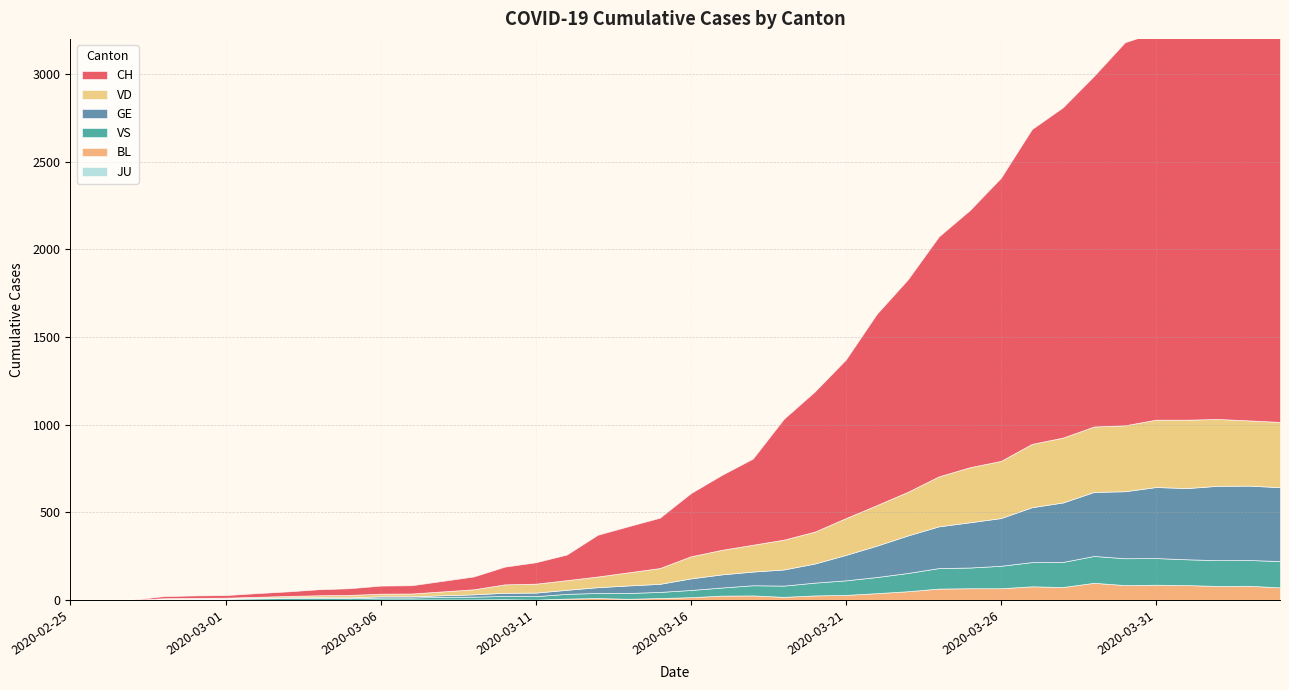

List the labels in order of VD value, smallest first.

2020-02-25, 2020-02-26, 2020-02-27, 2020-02-28, 2020-02-29, 2020-03-01, 2020-03-02, 2020-03-03, 2020-03-04, 2020-03-05, 2020-03-06, 2020-03-07, 2020-03-08, 2020-03-09, 2020-03-10, 2020-03-11, 2020-03-12, 2020-03-13, 2020-03-14, 2020-03-15, 2020-03-16, 2020-03-17, 2020-03-18, 2020-03-19, 2020-03-20, 2020-03-21, 2020-03-22, 2020-03-23, 2020-03-24, 2020-03-25, 2020-03-26, 2020-03-27, 2020-03-28, 2020-04-03, 2020-04-04, 2020-03-29, 2020-03-30, 2020-04-02, 2020-03-31, 2020-04-01